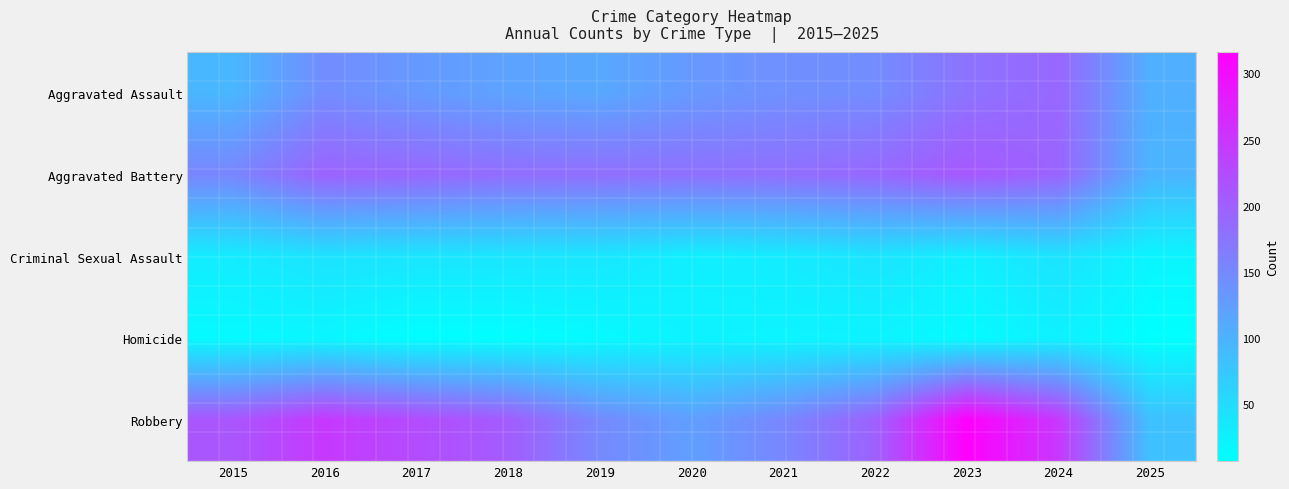

Reading left to right, extract all data points from this chart.

Aggravated Assault: 2015=95	2016=146	2017=131	2018=119	2019=113	2020=131	2021=142	2022=146	2023=177	2024=191	2025=104
Aggravated Battery: 2015=154	2016=196	2017=191	2018=183	2019=182	2020=180	2021=182	2022=190	2023=209	2024=194	2025=98
Criminal Sexual Assault: 2015=31	2016=42	2017=39	2018=38	2019=37	2020=27	2021=31	2022=40	2023=27	2024=42	2025=20
Homicide: 2015=13	2016=18	2017=8	2018=8	2019=14	2020=22	2021=20	2022=21	2023=12	2024=24	2025=7
Robbery: 2015=212	2016=247	2017=224	2018=204	2019=150	2020=124	2021=153	2022=198	2023=316	2024=248	2025=83